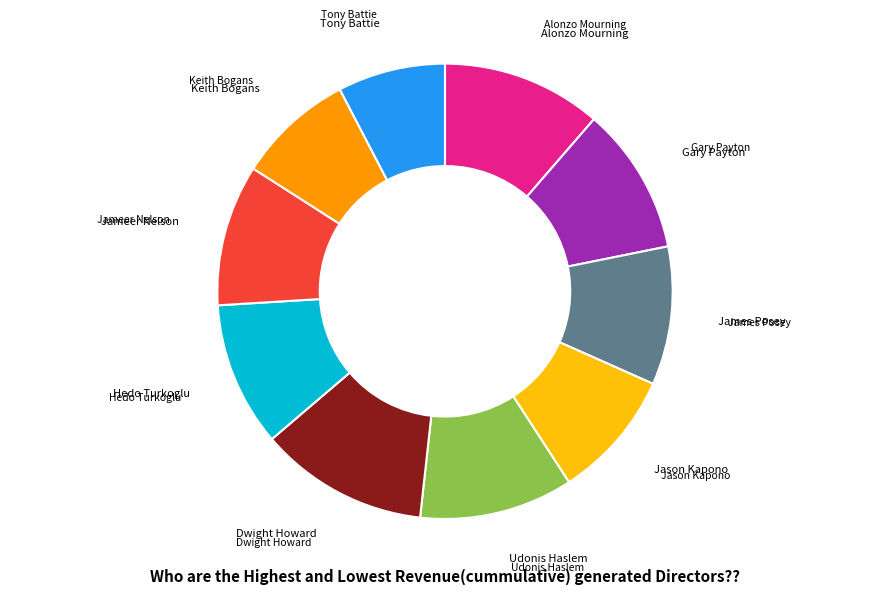

Does any single category account for the majority?

No